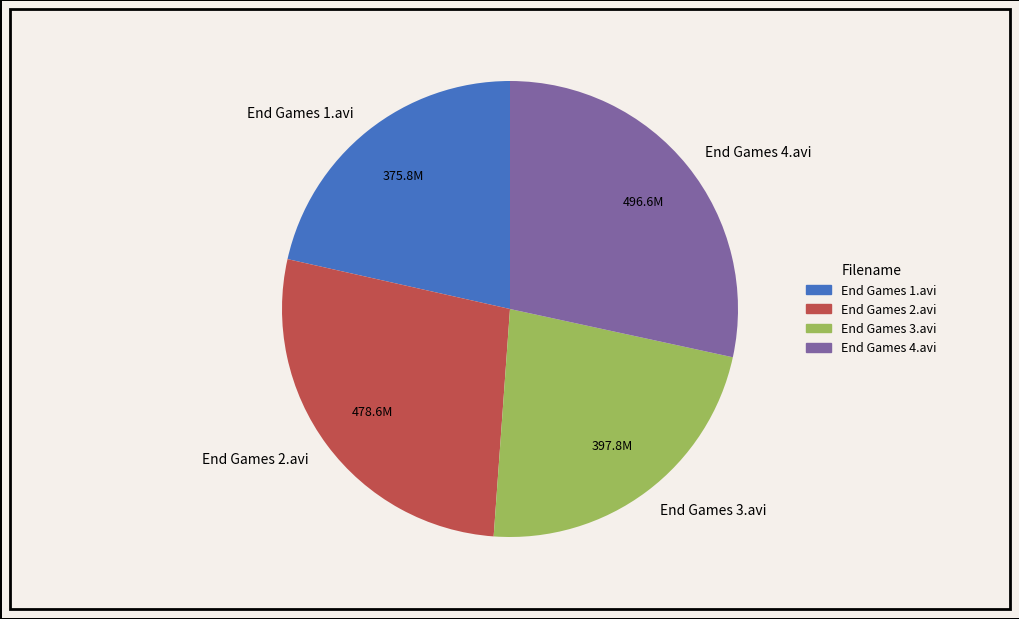

Which category has the biggest portion of the pie?

End Games 4.avi